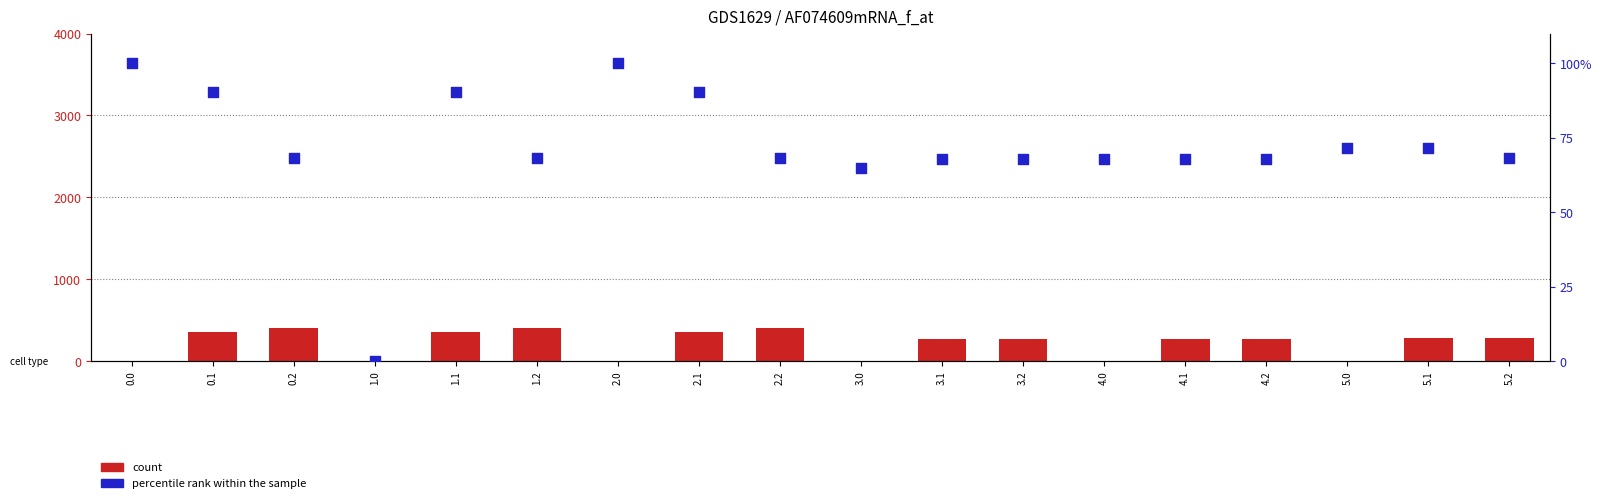

At how many categories does at least one series exceed 124?

12